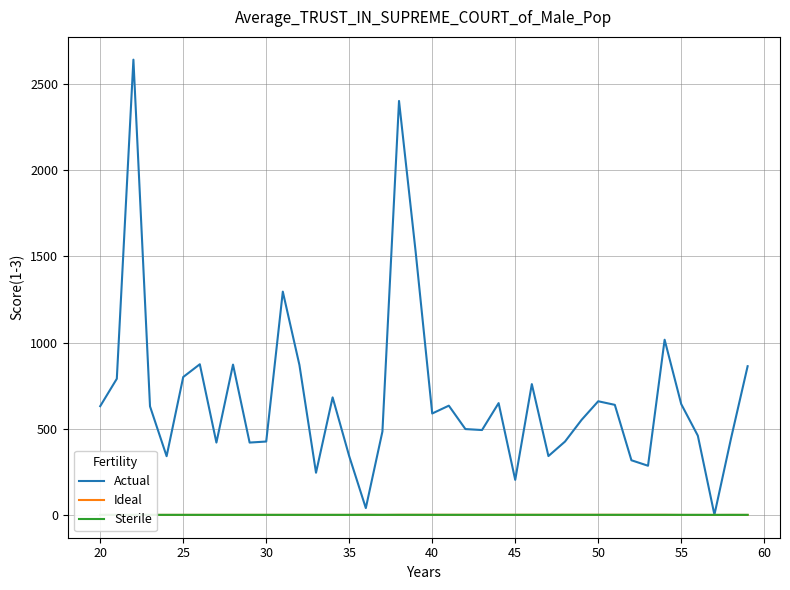

What are all the series names shown in the legend?

Actual, Ideal, Sterile